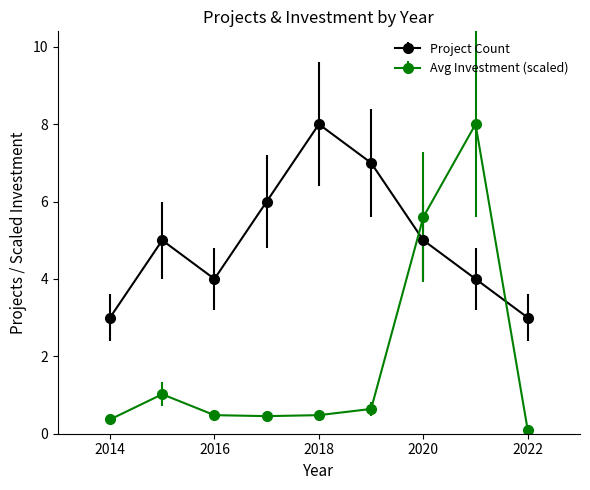

Rank the series by their average value, from highest to lowest.

Project Count, Avg Investment (scaled)